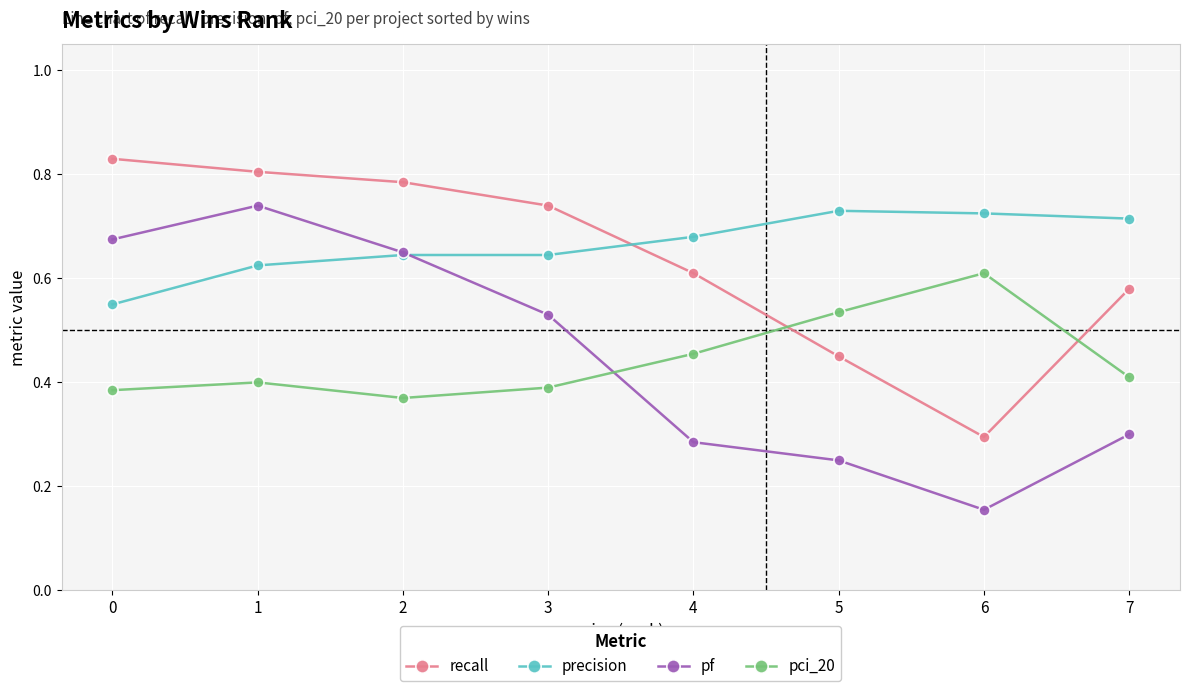

How many precision values are between 0 and 1?

8